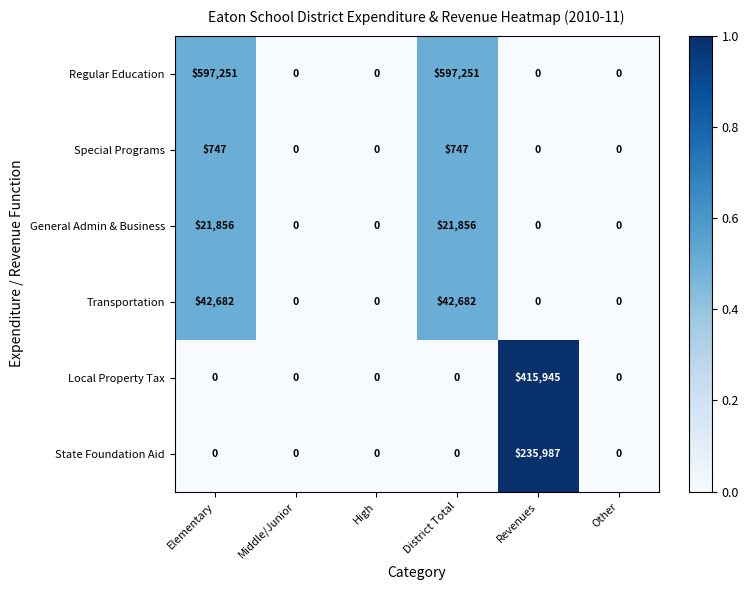

What is the difference between the maximum and minimum values in the State Foundation Aid series?

235987